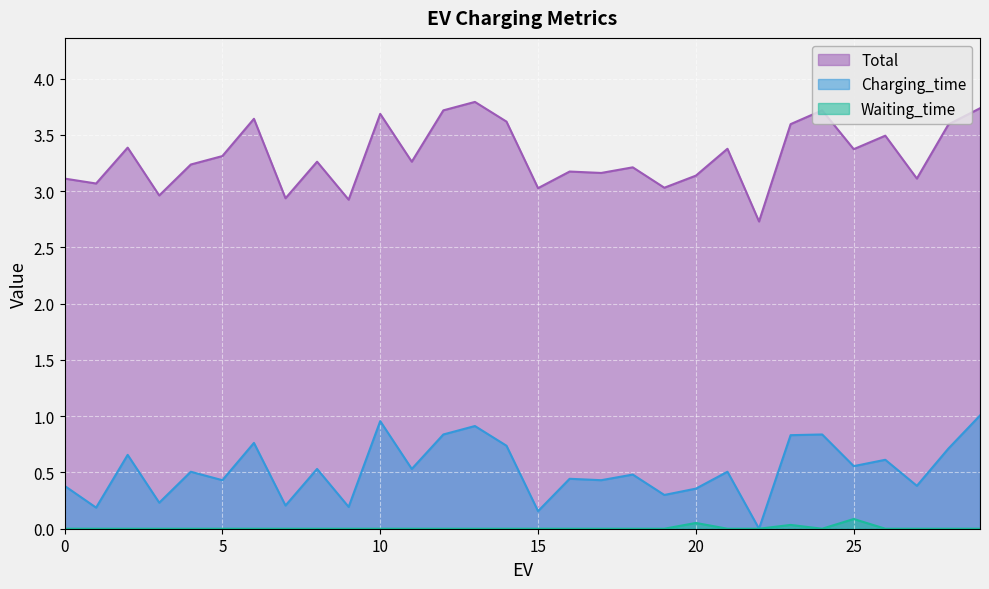

What is the sum of all Waiting_time values?

0.2